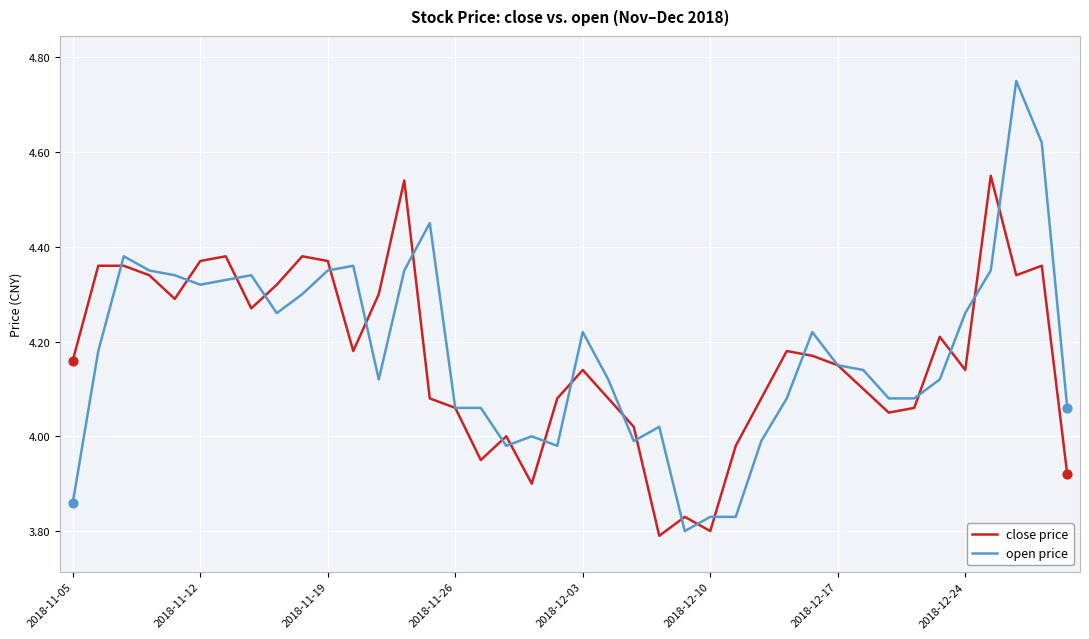

Which series has the widest spread of values?

open price